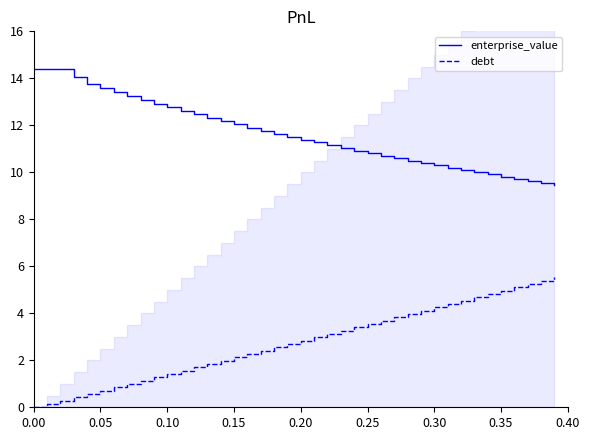

True or false: debt and enterprise_value intersect in this chart.

False